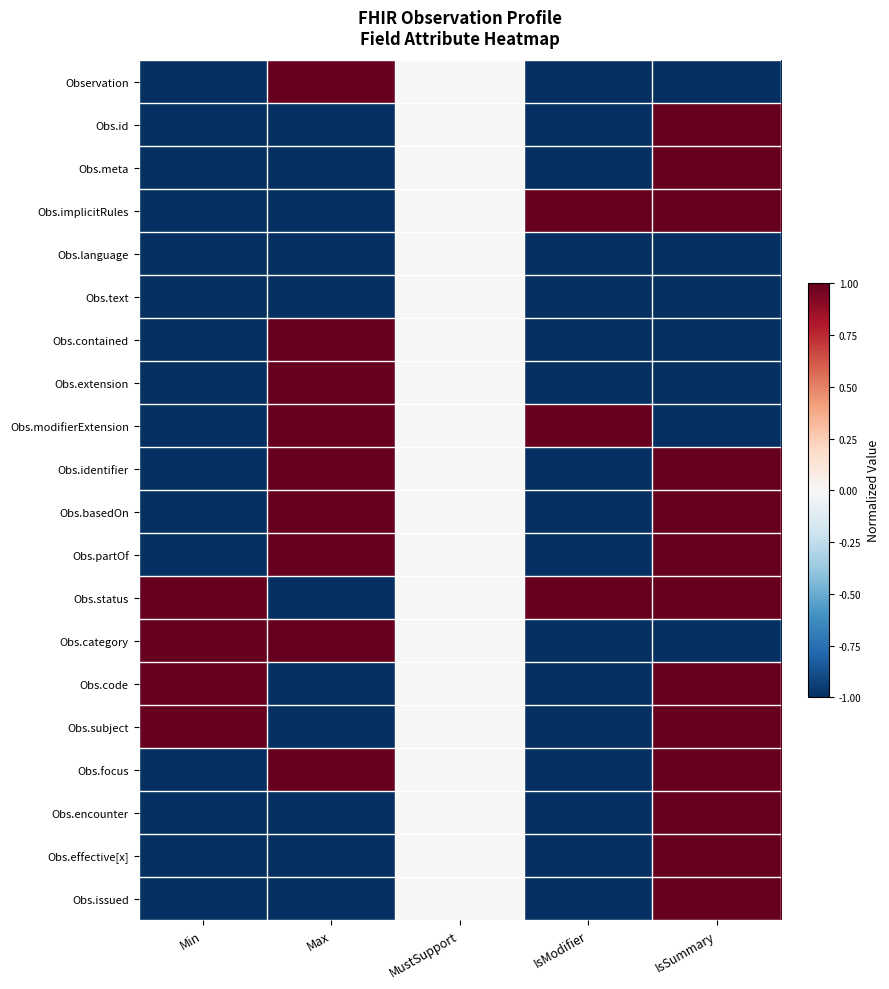

Which series has the largest total across all categories?

Obs.status